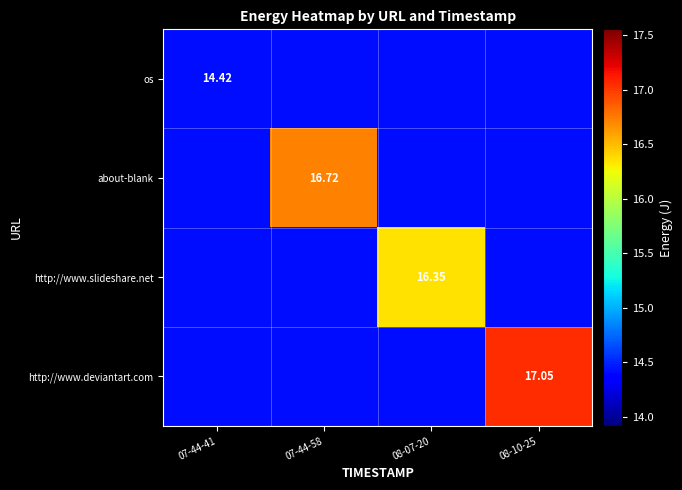

Rank the series by their maximum value, from lowest to highest.

os, http://www.slideshare.net, about-blank, http://www.deviantart.com